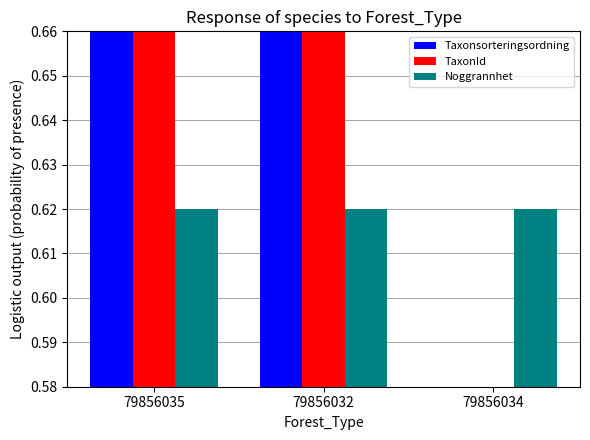

How many groups of bars are there?

3